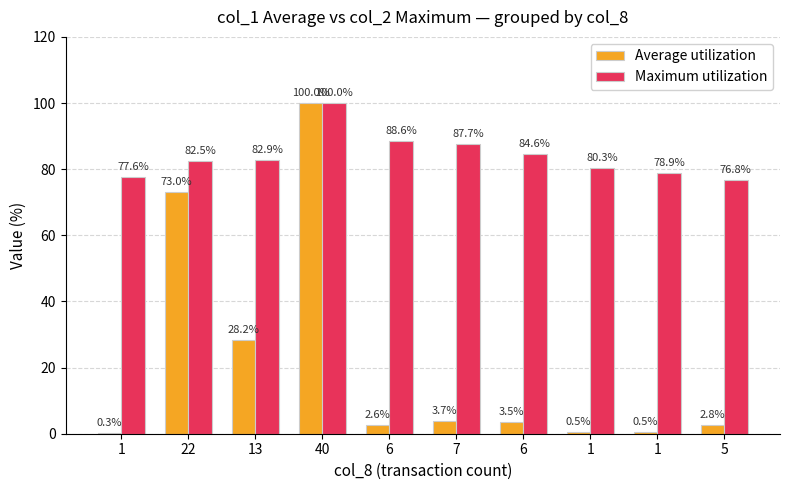

At which label is Average utilization closest to 50?

13